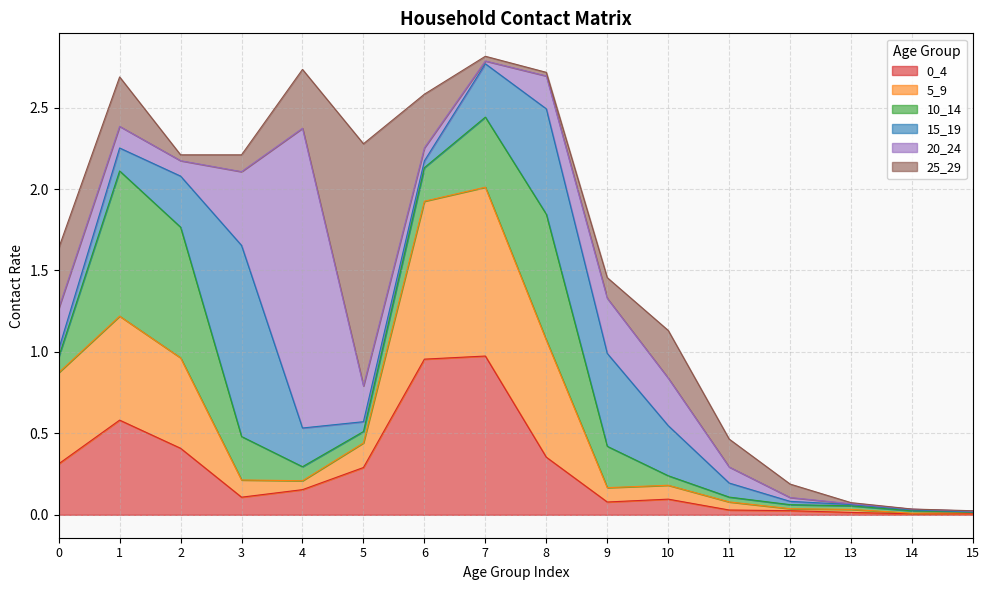

What is the greatest value displayed?

1.8